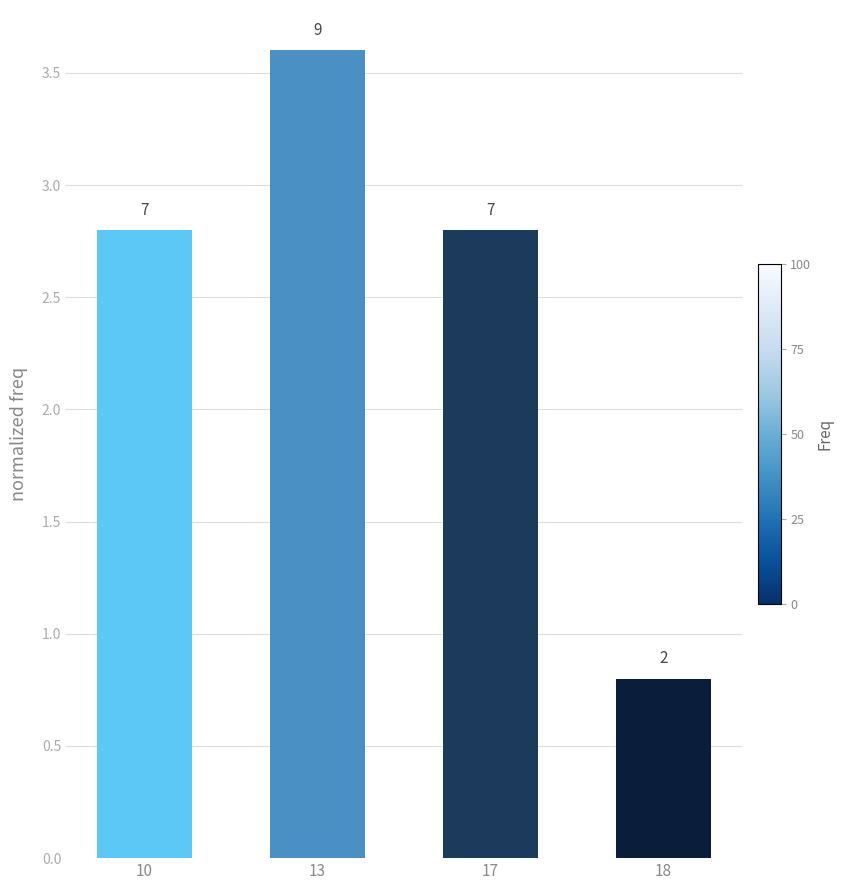

Is it true that the value at 18 is 0.8?

True